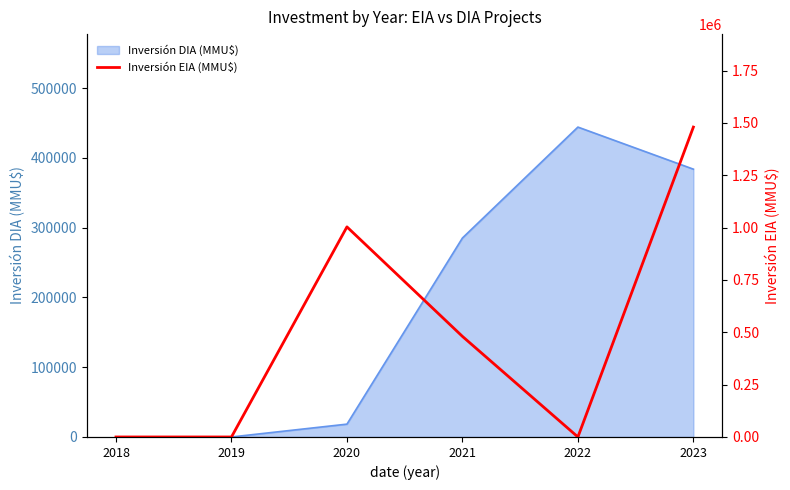

What is the sum of the values at 2020 and 2018?

1003353.0